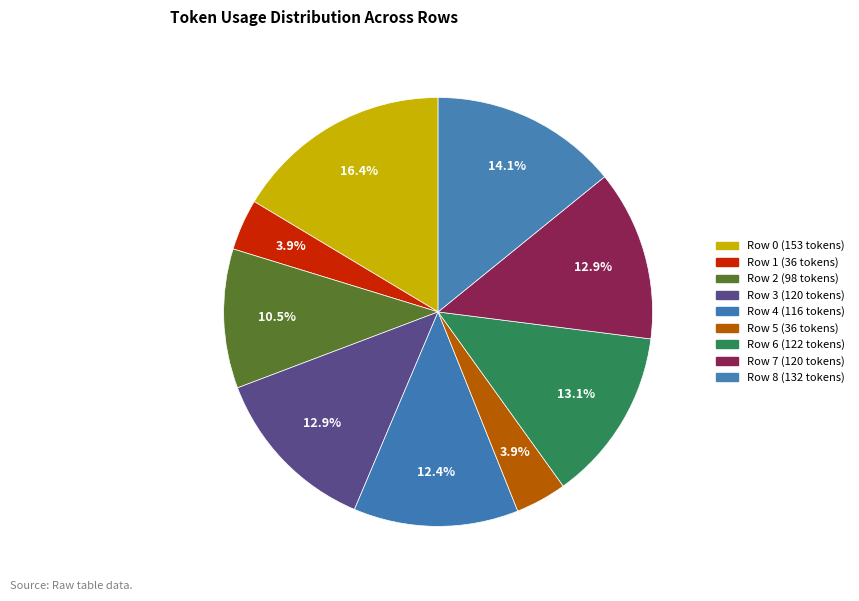

To the nearest percent, what percentage of the pie is Row 3?

13%